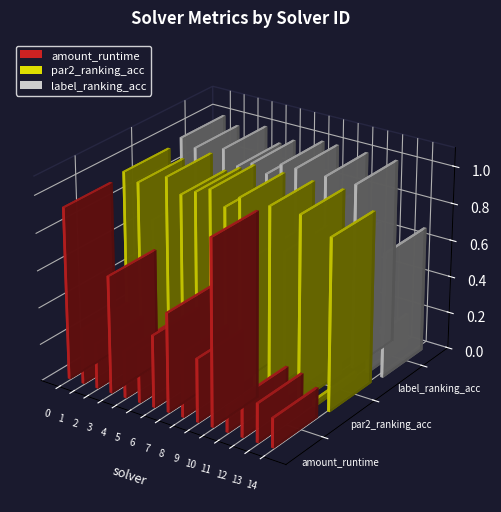

List the series in order of their peak value, lowest first.

amount_runtime, par2_ranking_acc, label_ranking_acc